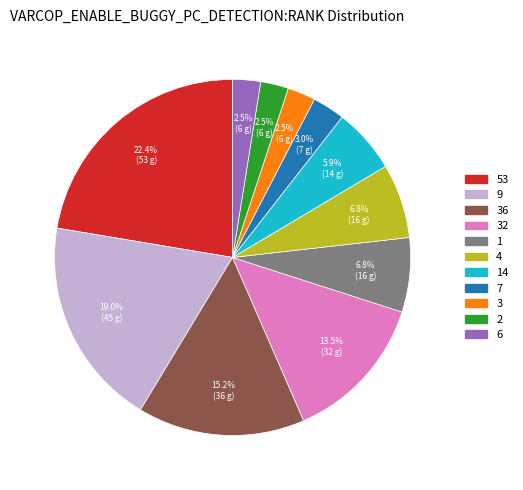

Is there a majority slice in this chart?

No